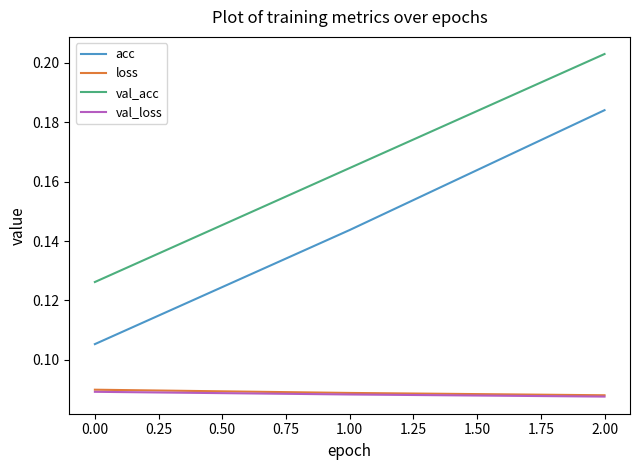

Which category has the highest value in the val_acc series?

2.00